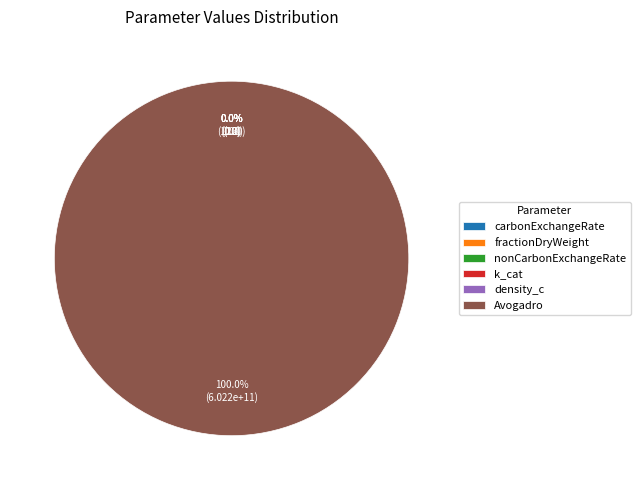

Which slice represents more than half of the pie?

Avogadro